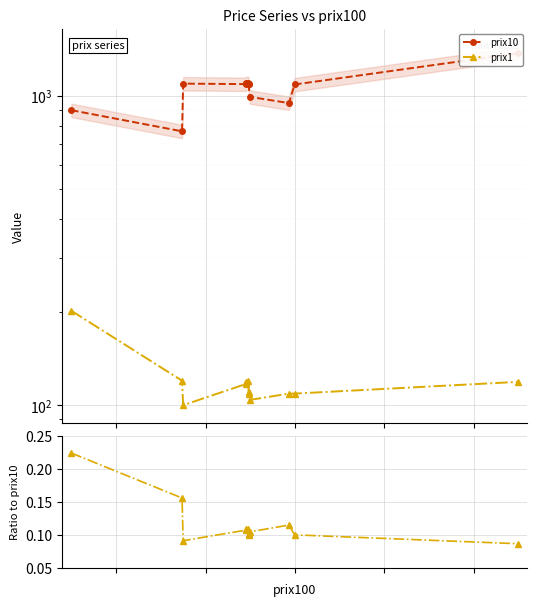

True or false: prix1 and prix10 intersect in this chart.

False